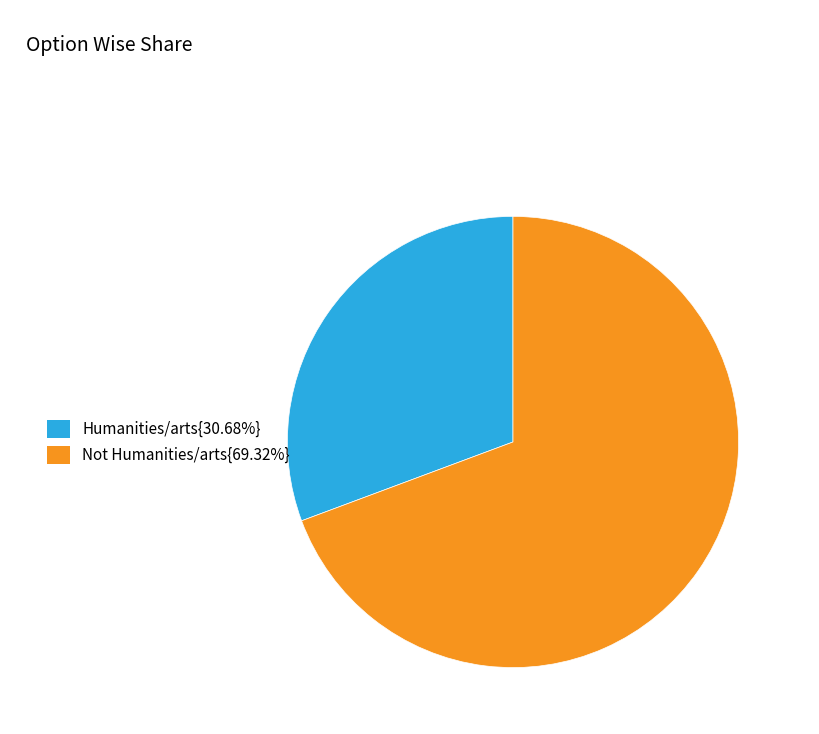

Approximately how many times larger is the value at Humanities/arts{30.68%} compared to Not Humanities/arts{69.32%}?

0.4